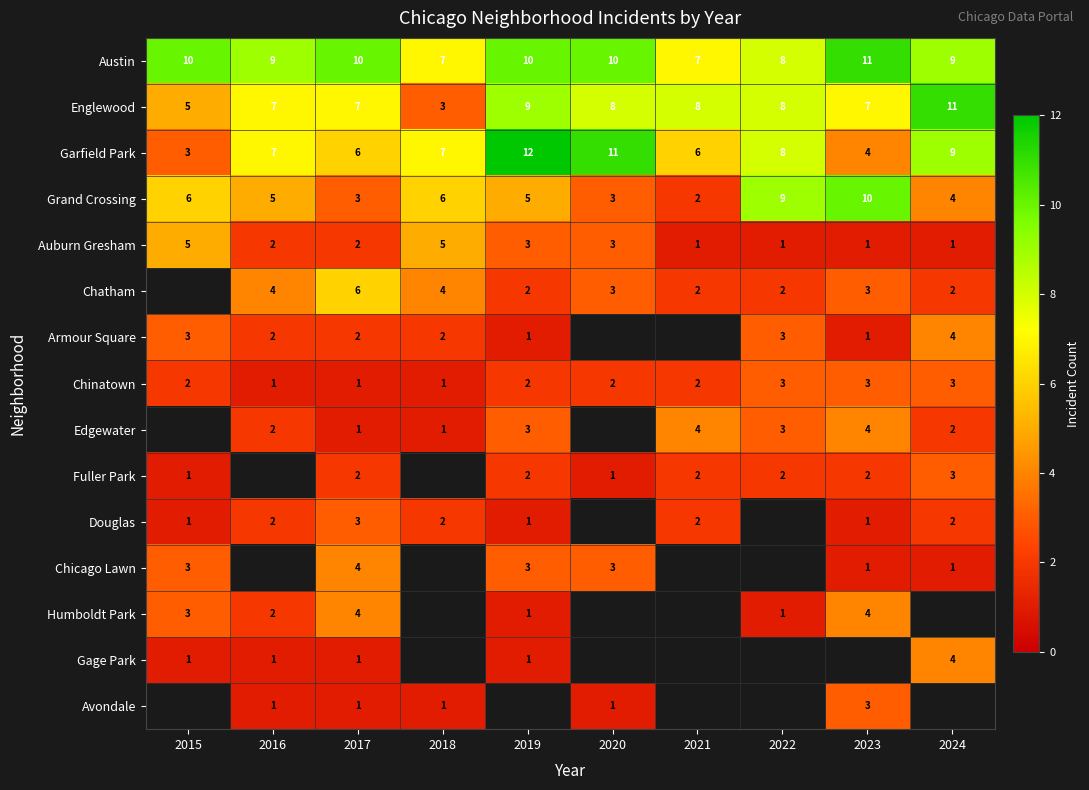

At how many categories does at least one series exceed 7?

9